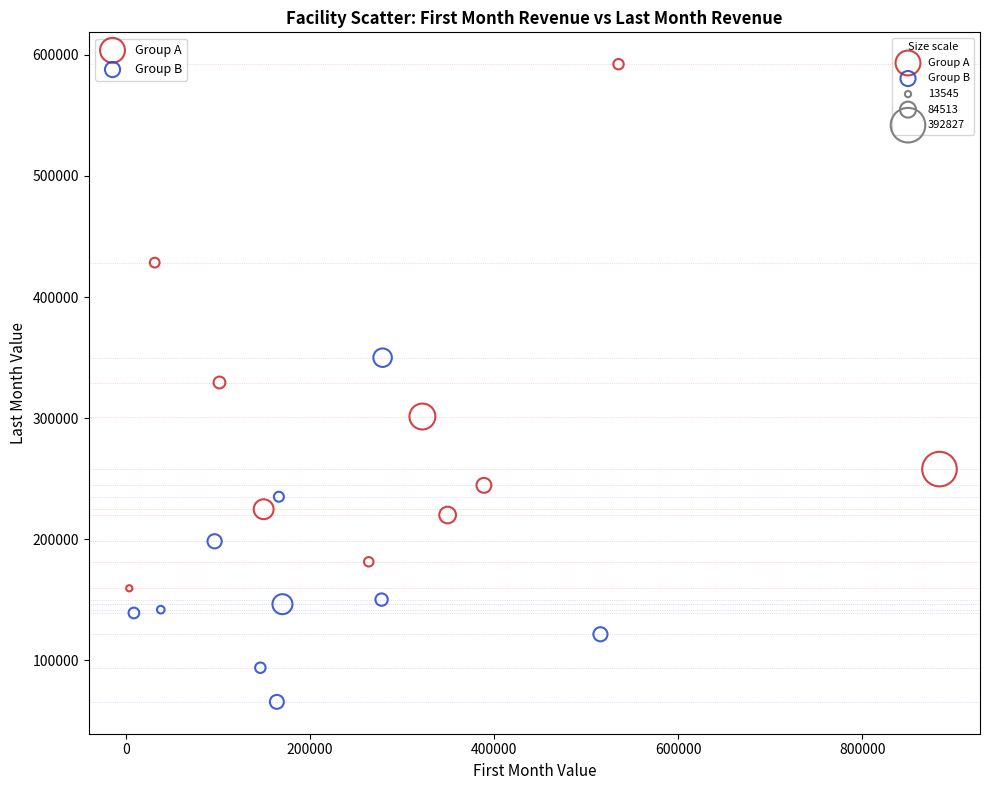

Which series contains the lowest Y value?

Group B